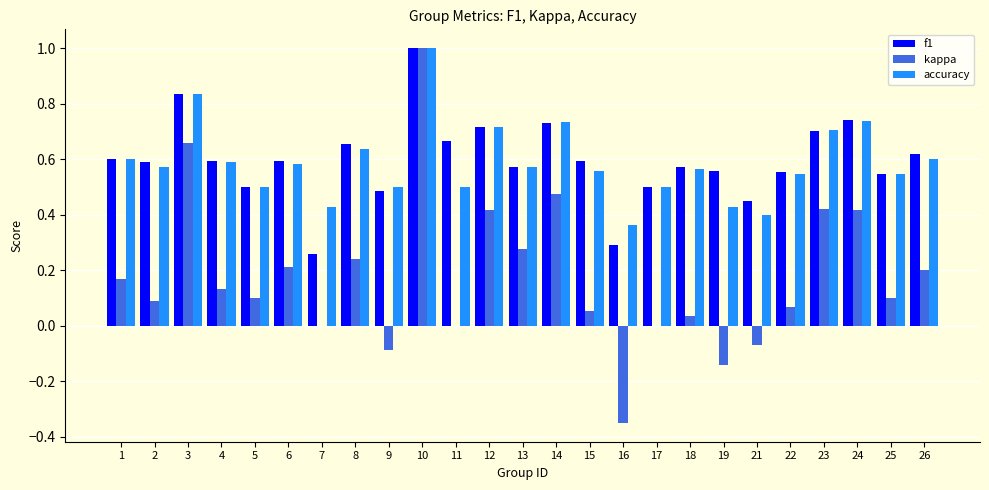

The f1 series shows 0.8 at 4. True or false?

False